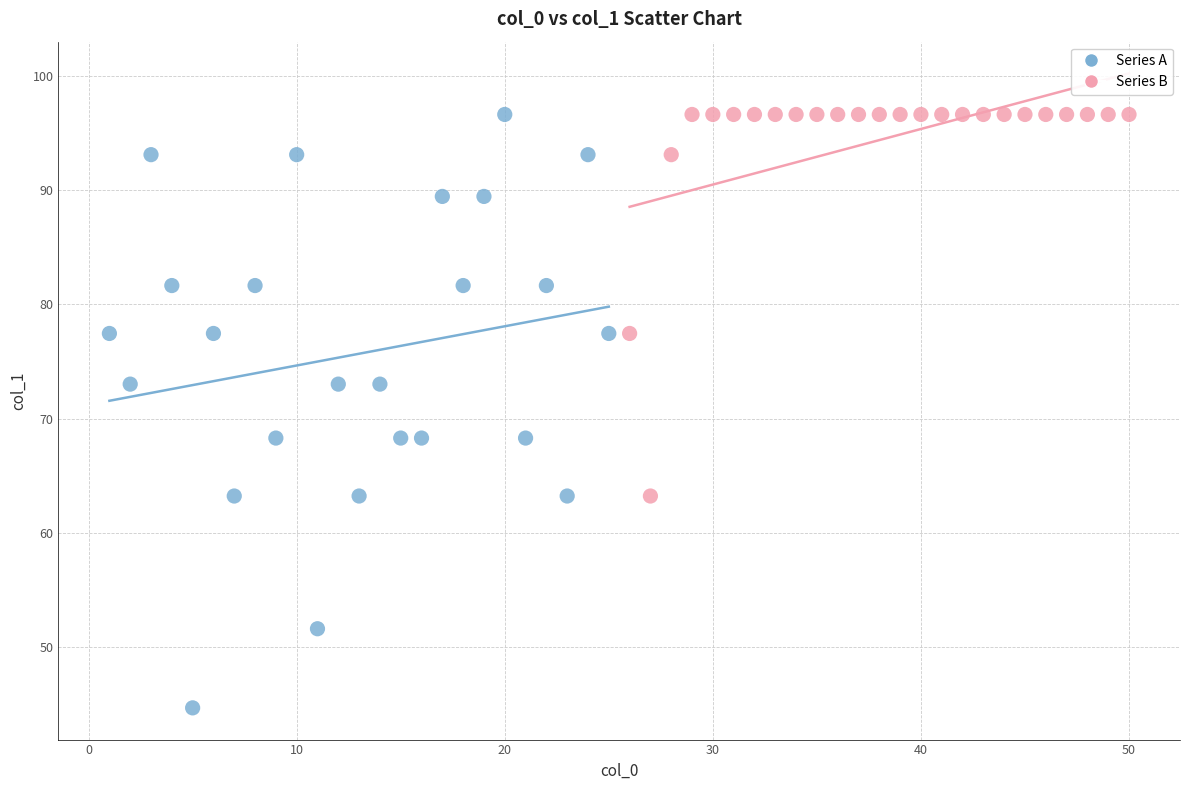

Which series has the widest spread of Y values?

Series A